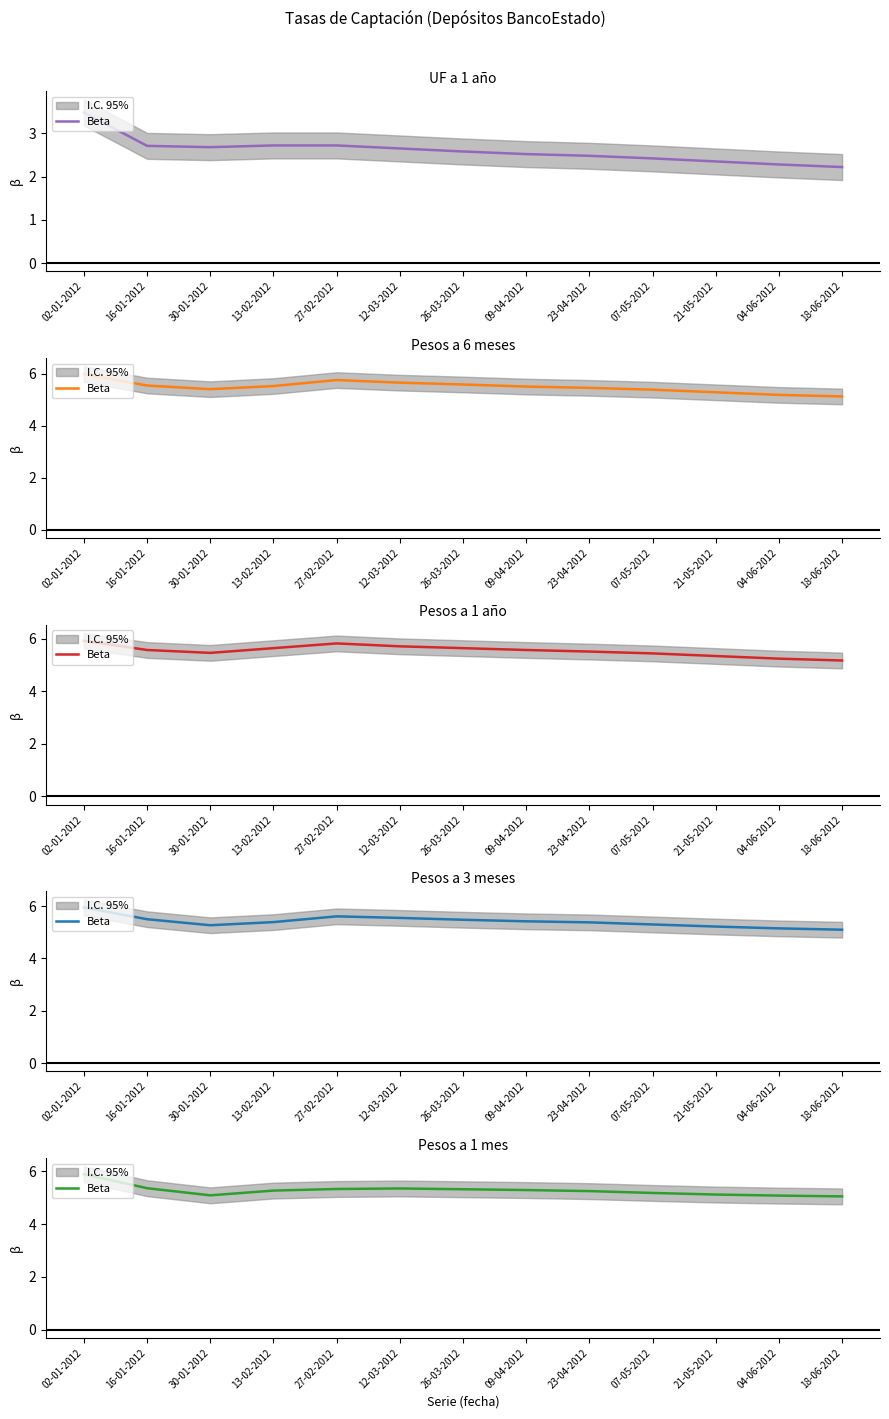

True or false: there are more than 2 points higher than both neighbors.

False